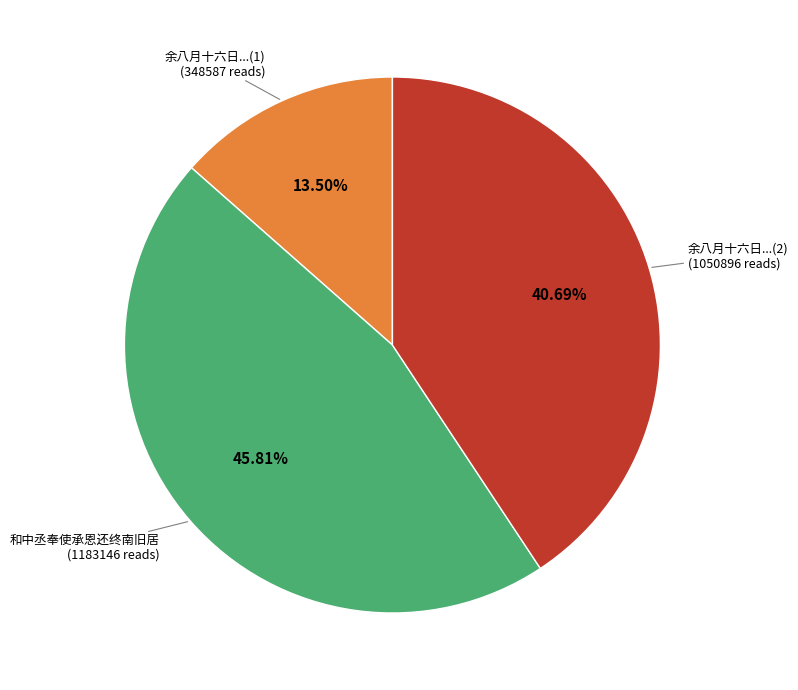

How many segments does this pie chart have?

3